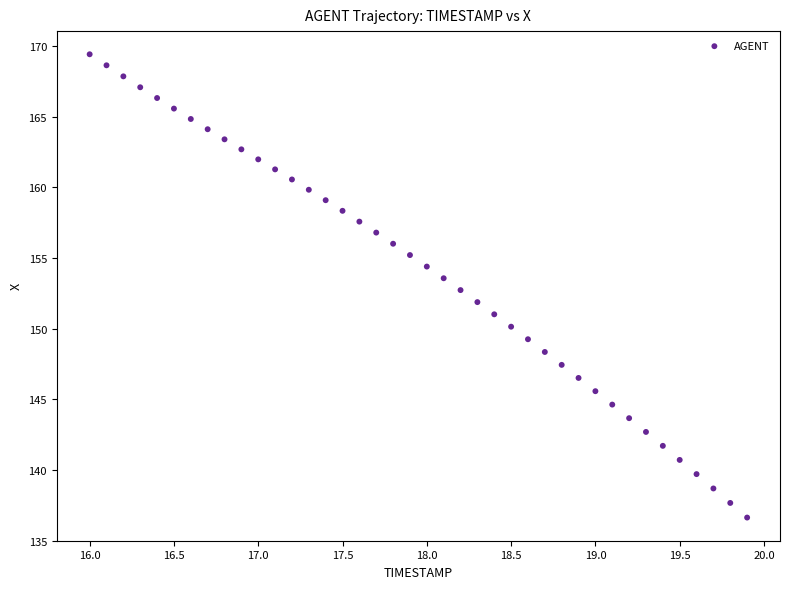

What is the range of Y values (max minus min)?

32.8